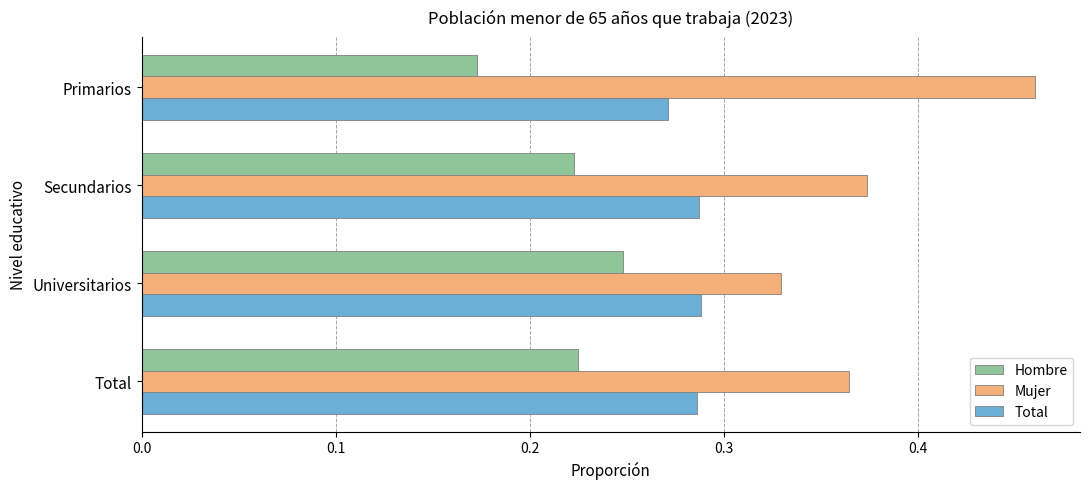

The Mujer series shows 0.7 at Primarios. True or false?

False